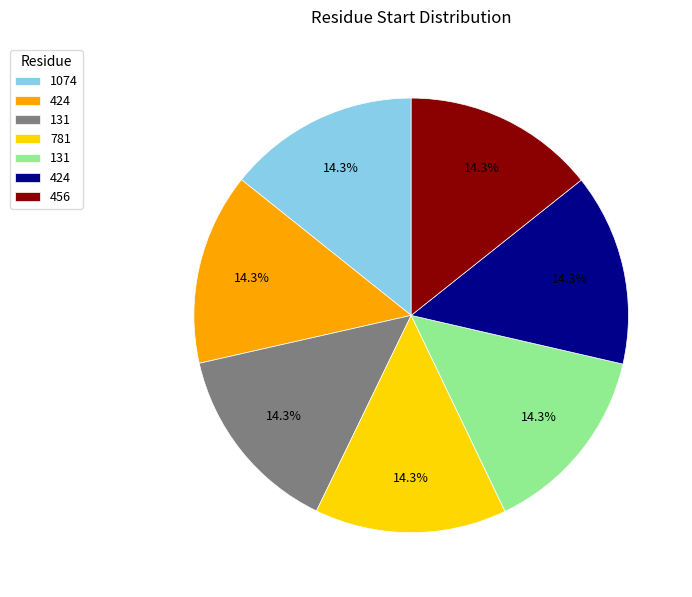

Does any single category account for the majority?

No